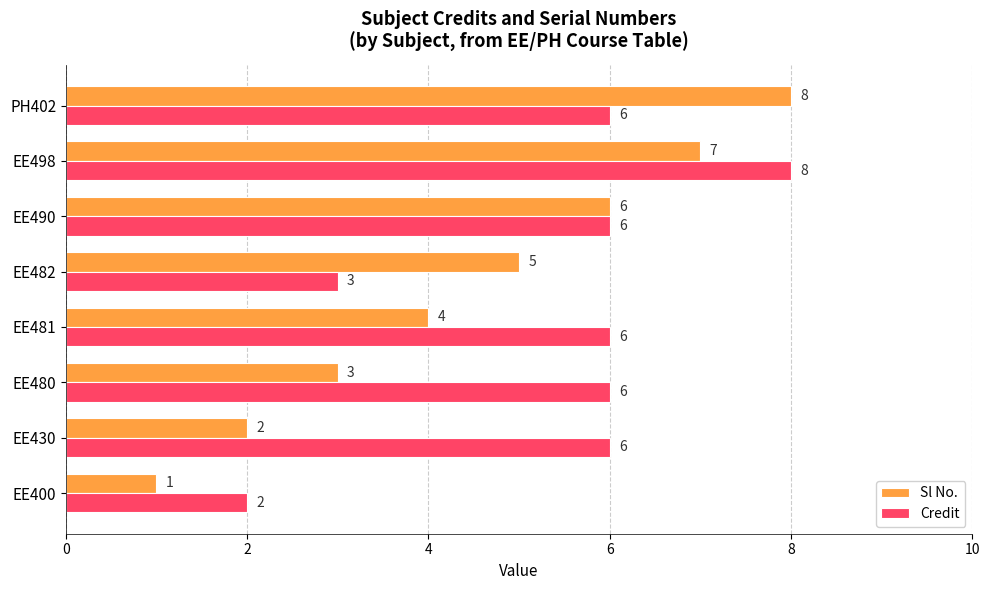

Which series has the largest total across all categories?

Credit